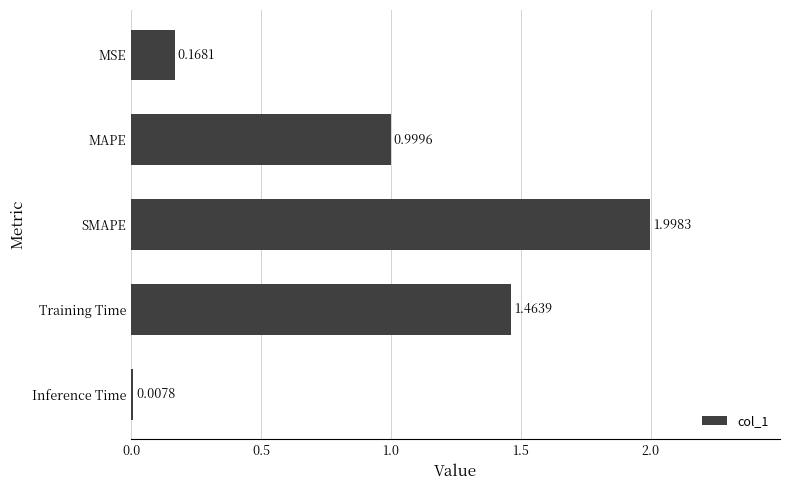

How many bars are there in total?

5